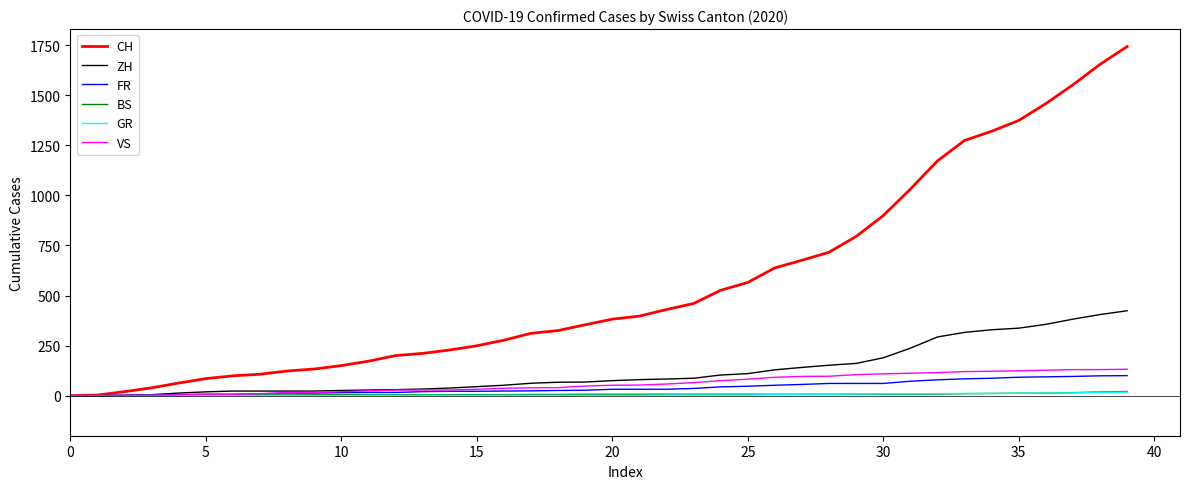

What are all the series names shown in the legend?

CH, ZH, FR, BS, GR, VS